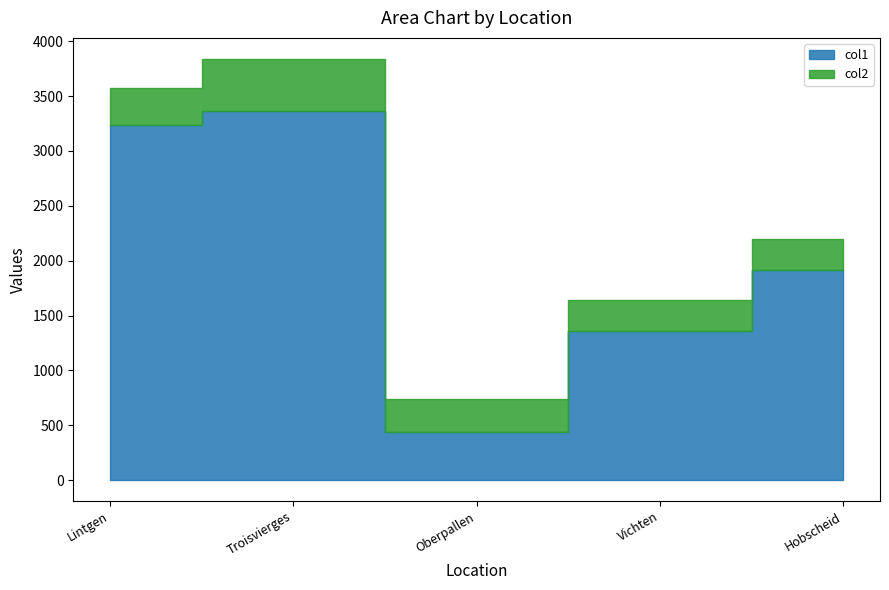

Reading left to right, list all the values displayed in this chart.

col1: Lintgen=3235	Troisvierges=3367	Oberpallen=440	Vichten=1360	Hobscheid=1917
col2: Lintgen=336	Troisvierges=472	Oberpallen=298	Vichten=283	Hobscheid=278